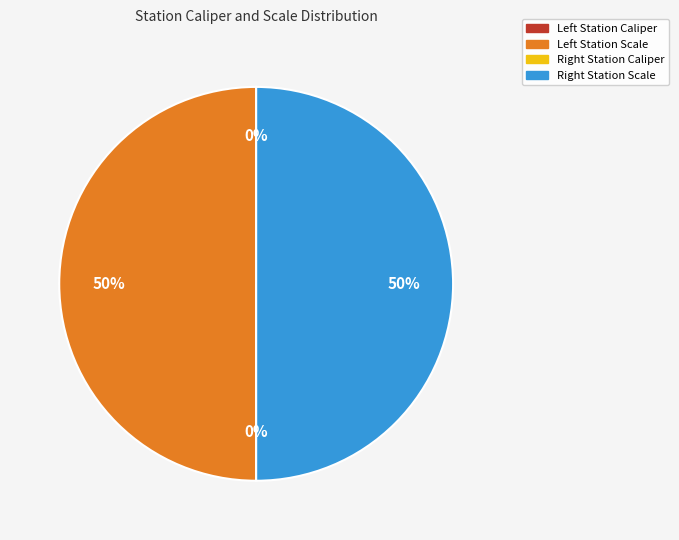

To the nearest percent, what is the average slice percentage?

25%